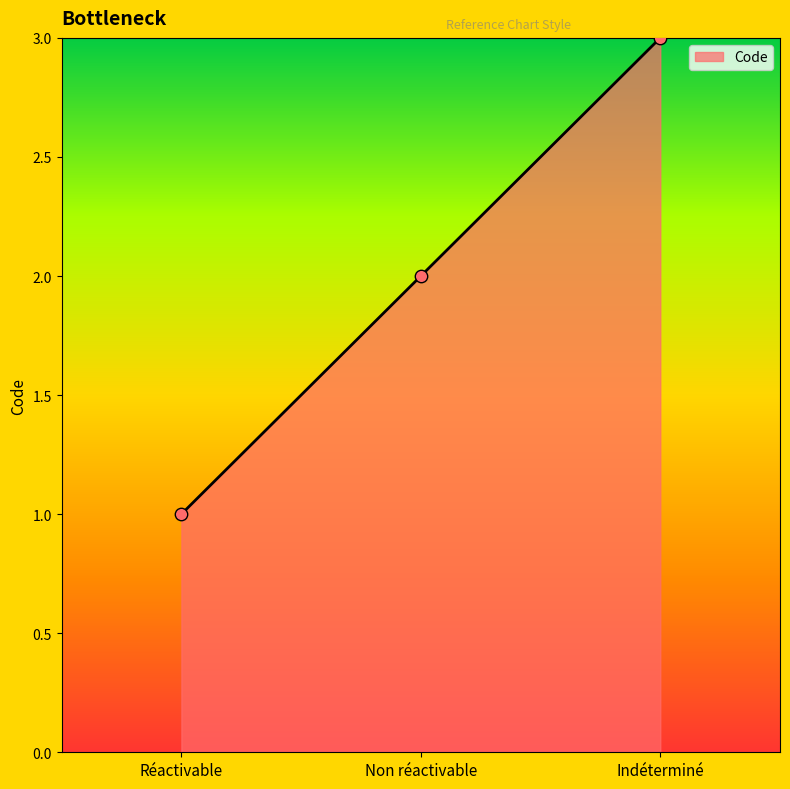

What is the change in value from Non réactivable to Indéterminé?

+1